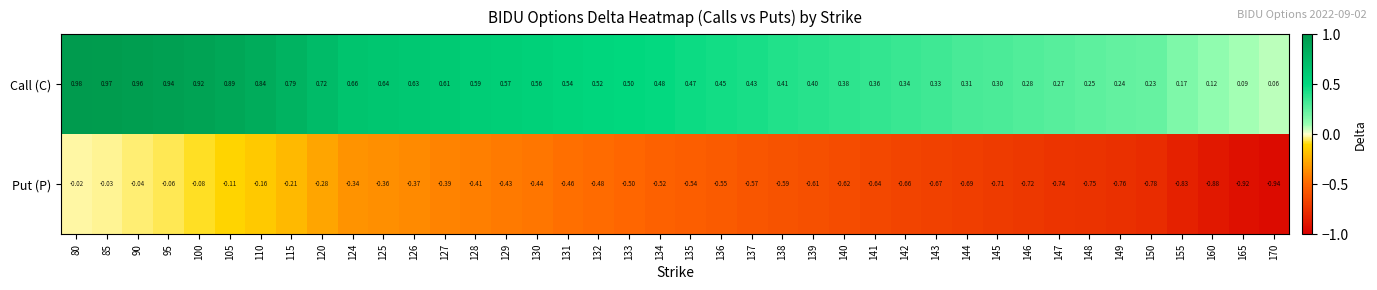

Which series has the largest total across all categories?

Call (C)